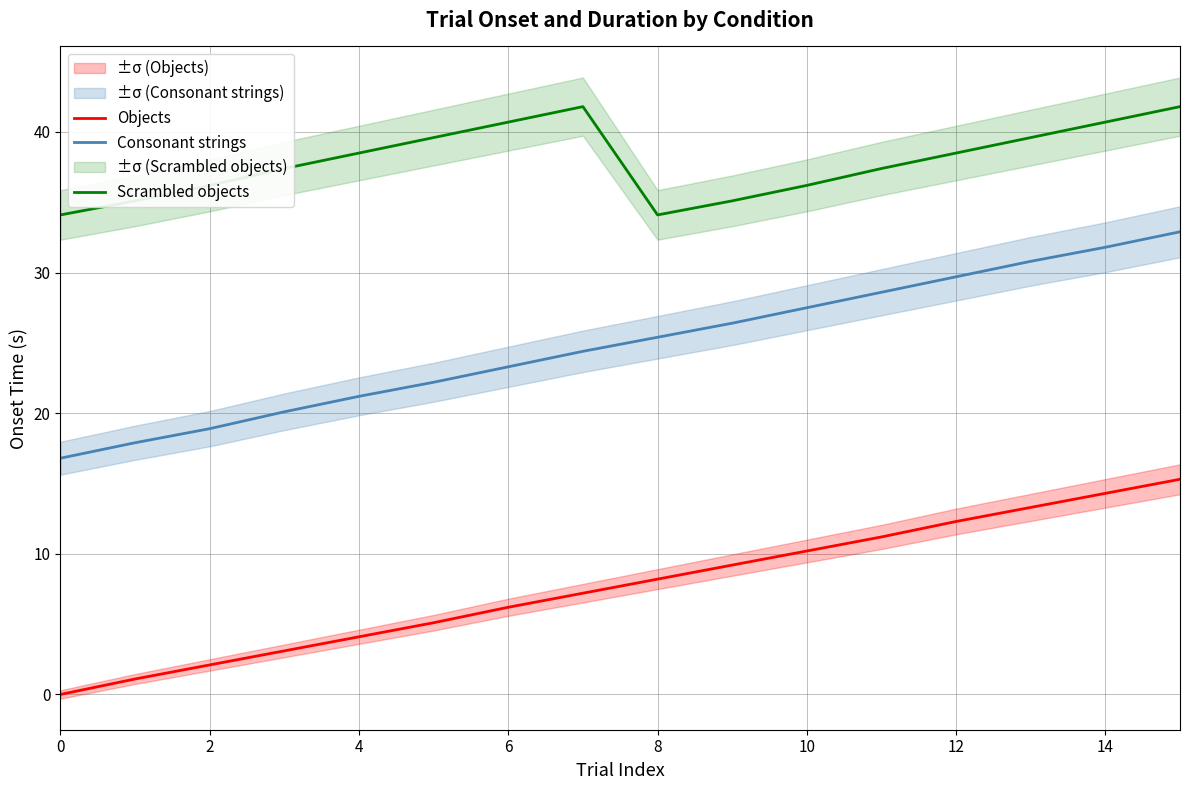

What is the sum of the Scrambled objects values at 12 and 14?

79.2